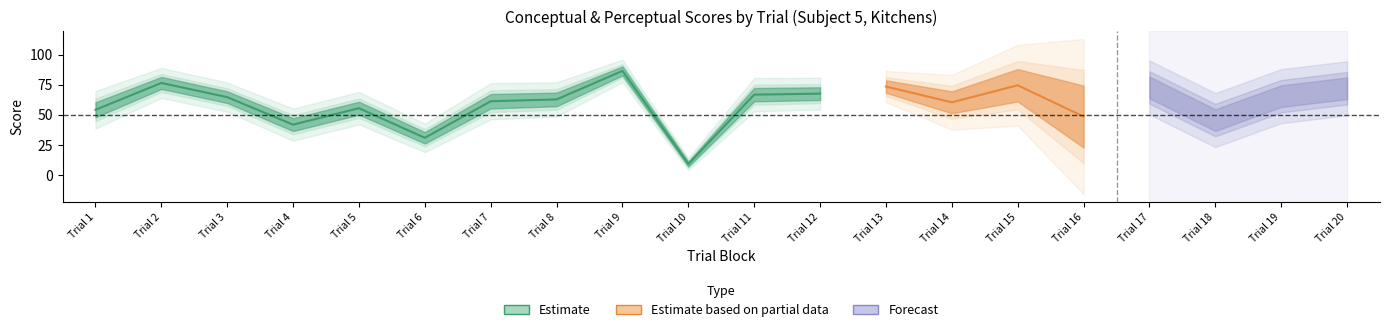

Is this an area chart (filled region under the line)?

No